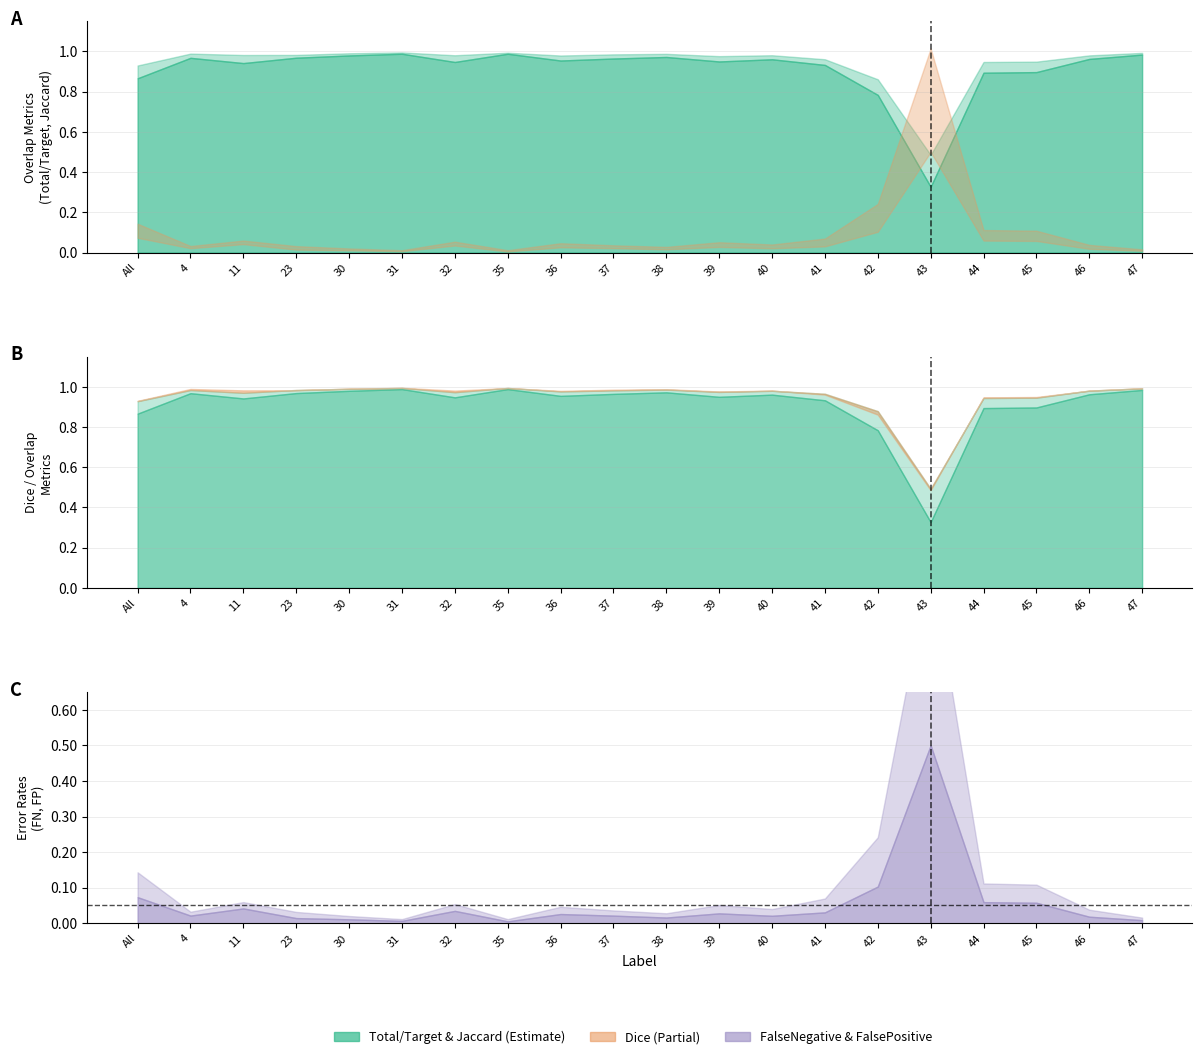

How many distinct data groups are displayed?

5